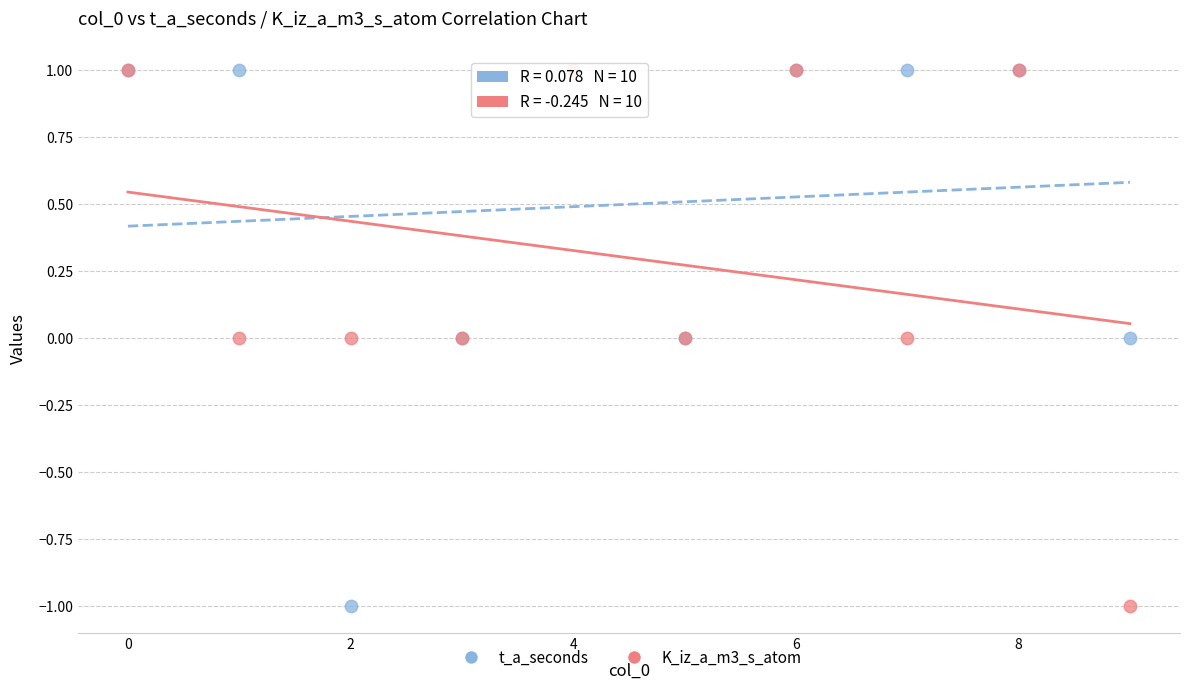

What are all the series names shown in the legend?

t_a_seconds, K_iz_a_m3_s_atom